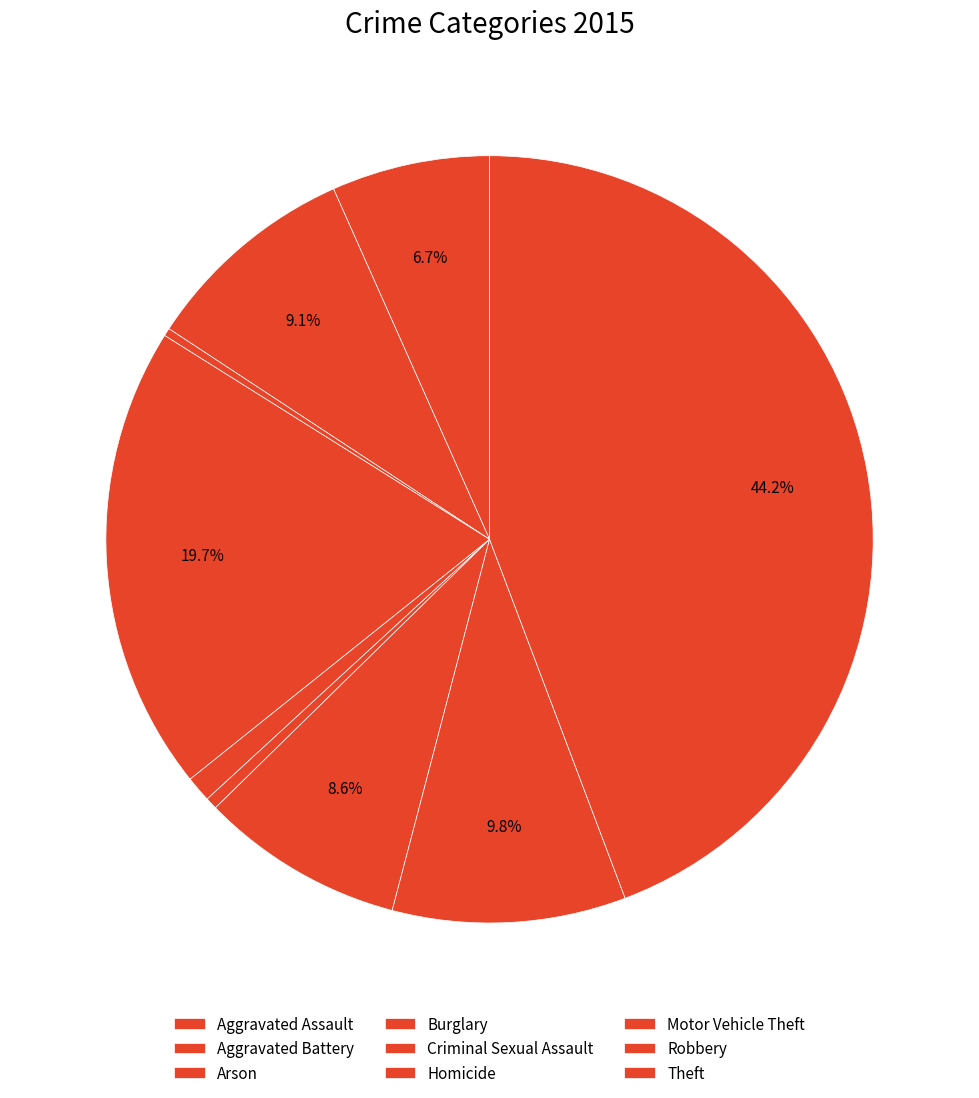

Does any single category account for the majority?

No